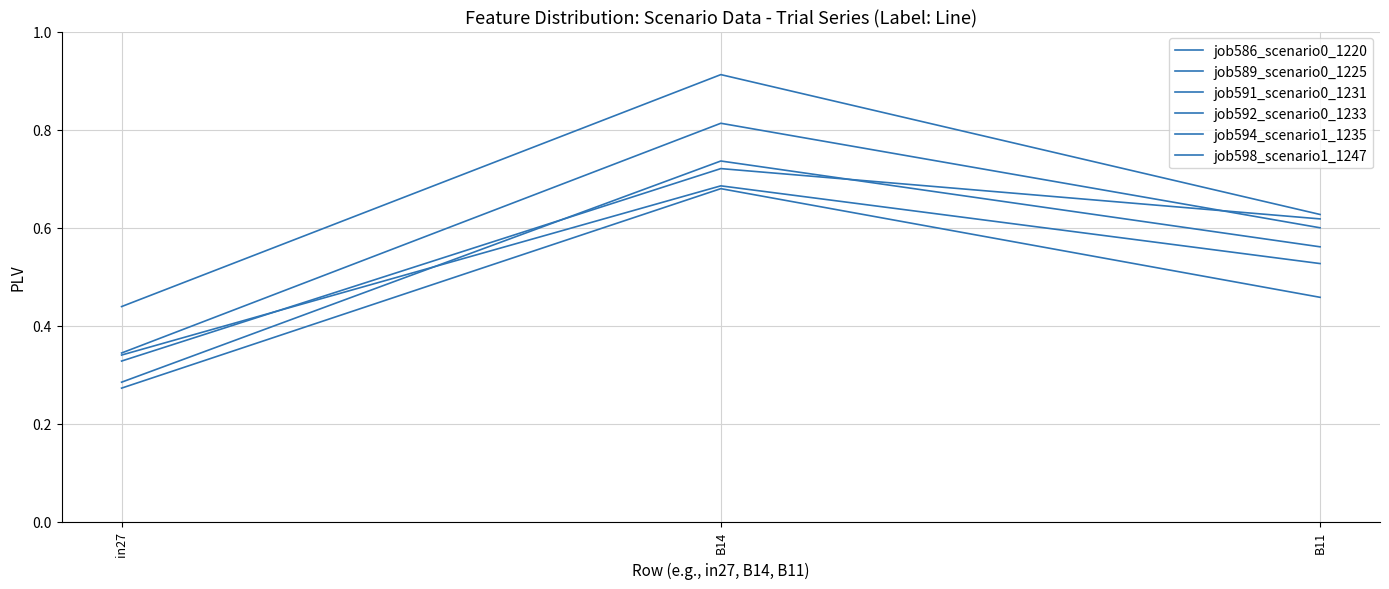

Does the chart display data point markers on the line(s)?

No